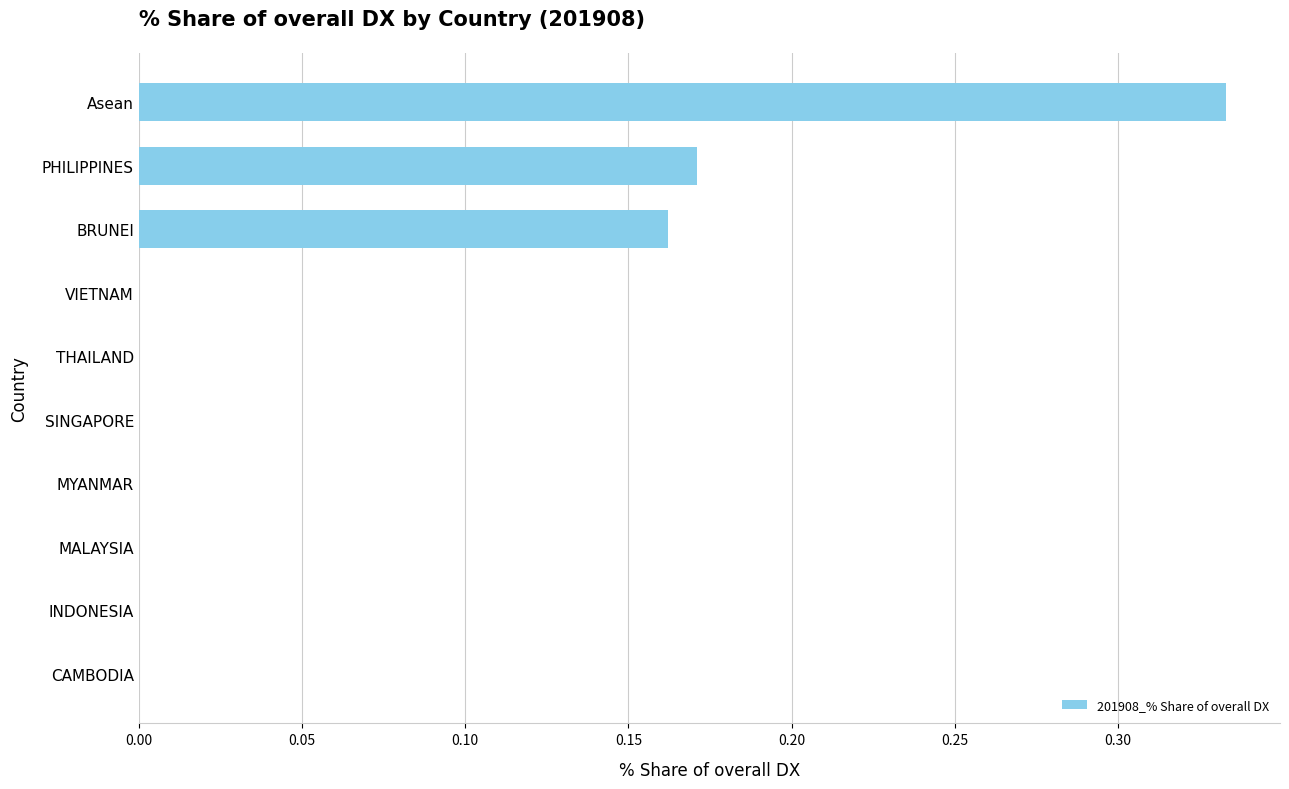

Is it true that the value at MALAYSIA is 0.2?

False